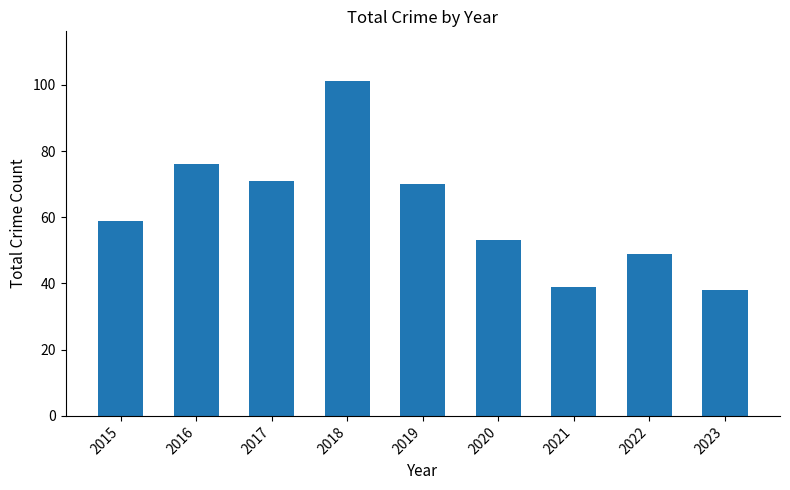

At which label is the value closest to 69?

2019